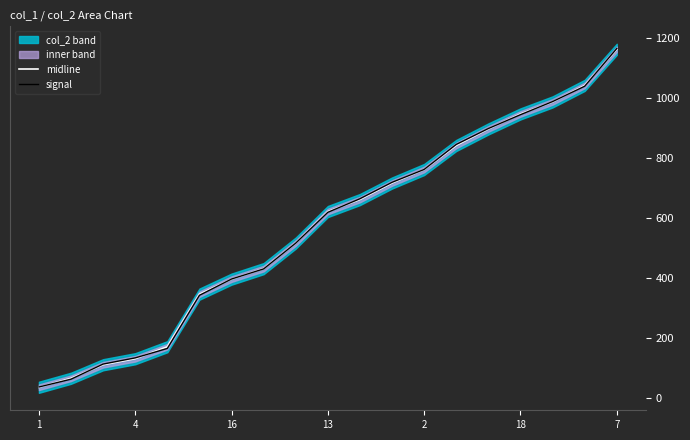

After their last crossing, which series has the higher values: signal or midline?

signal